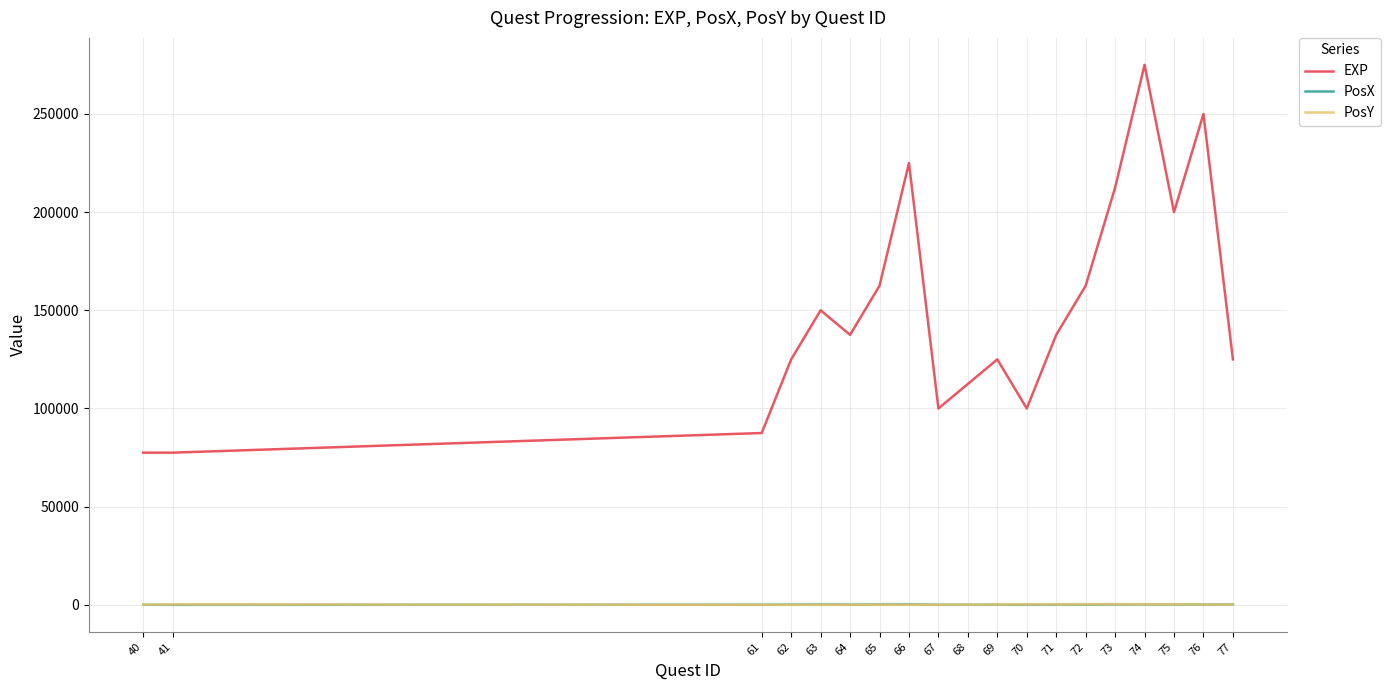

What is the difference between the highest and lowest values at 63?

150000